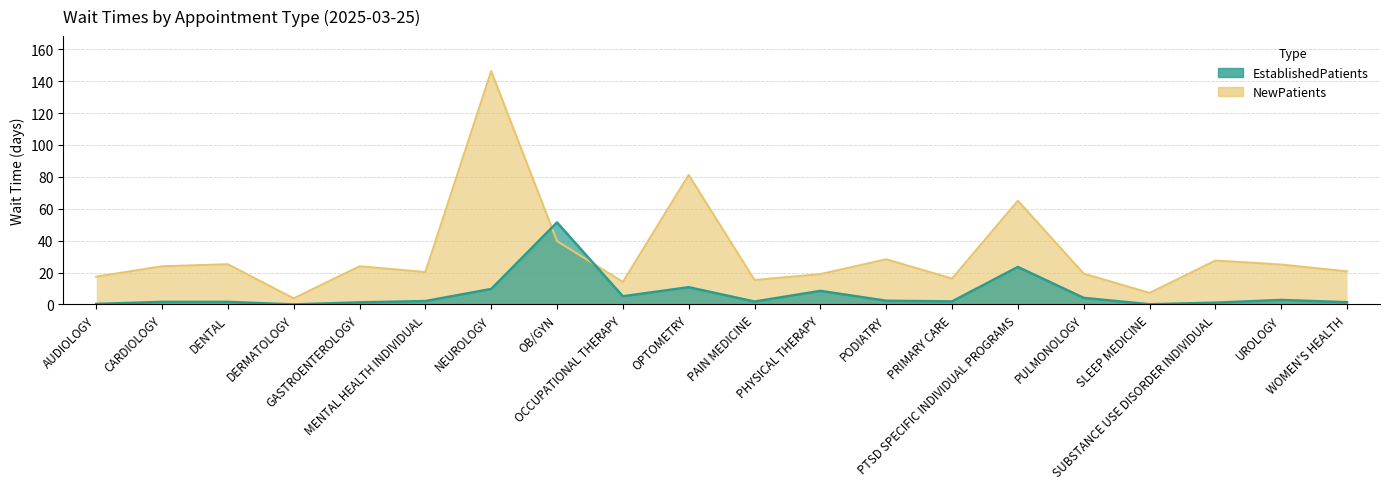

What is the greatest value displayed?

146.3